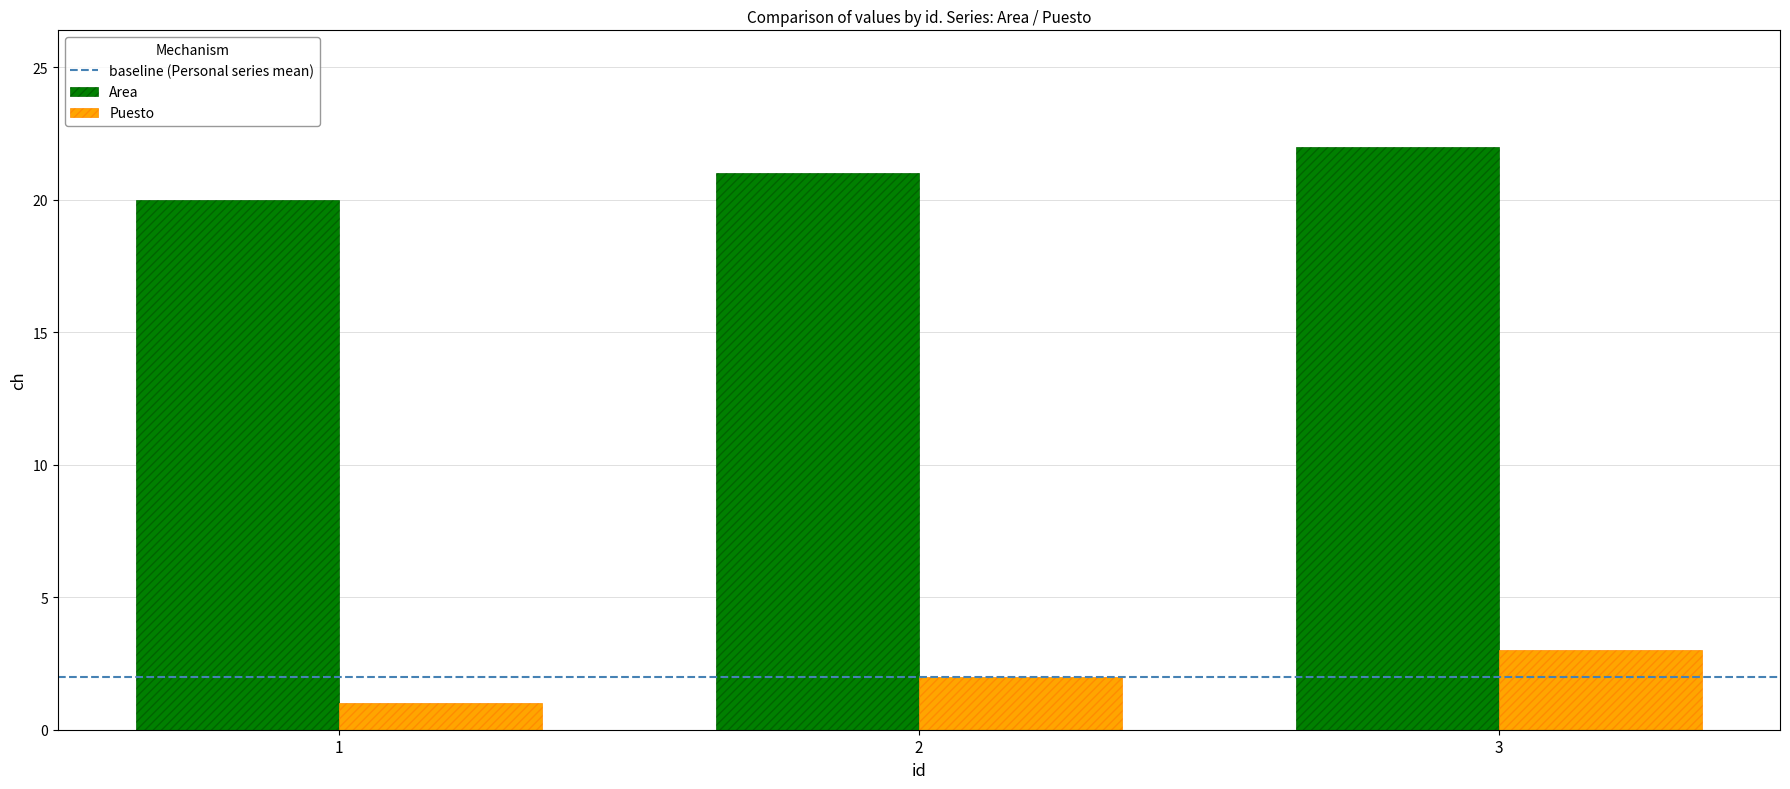

The Puesto series shows 1 at 2. True or false?

False